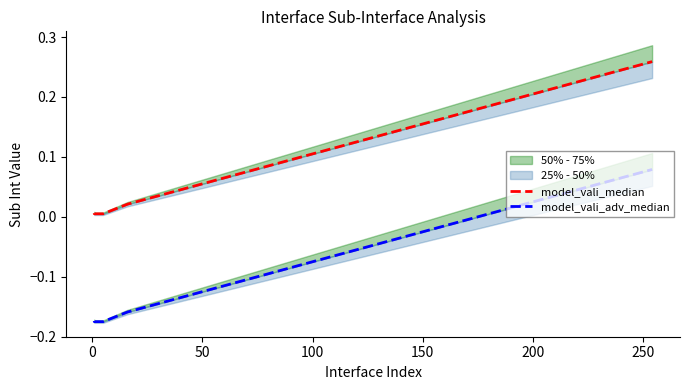

Between 100 and 150, which series saw the biggest shift?

model_vali_median